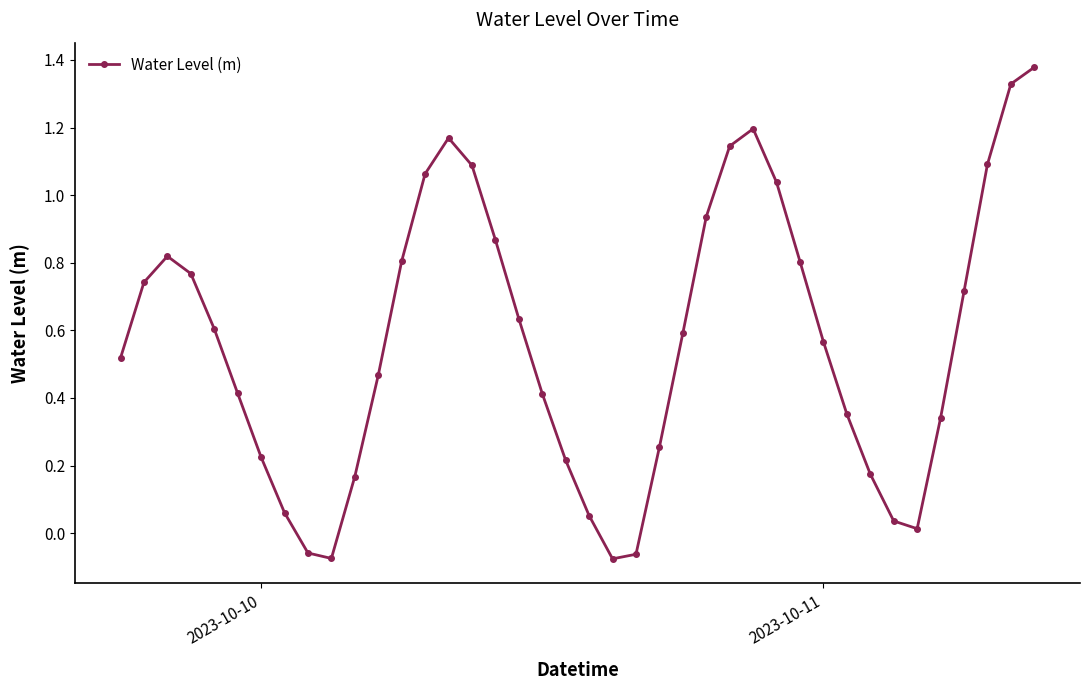

How many interior local valleys (lower than both neighbors) does the data have?

3